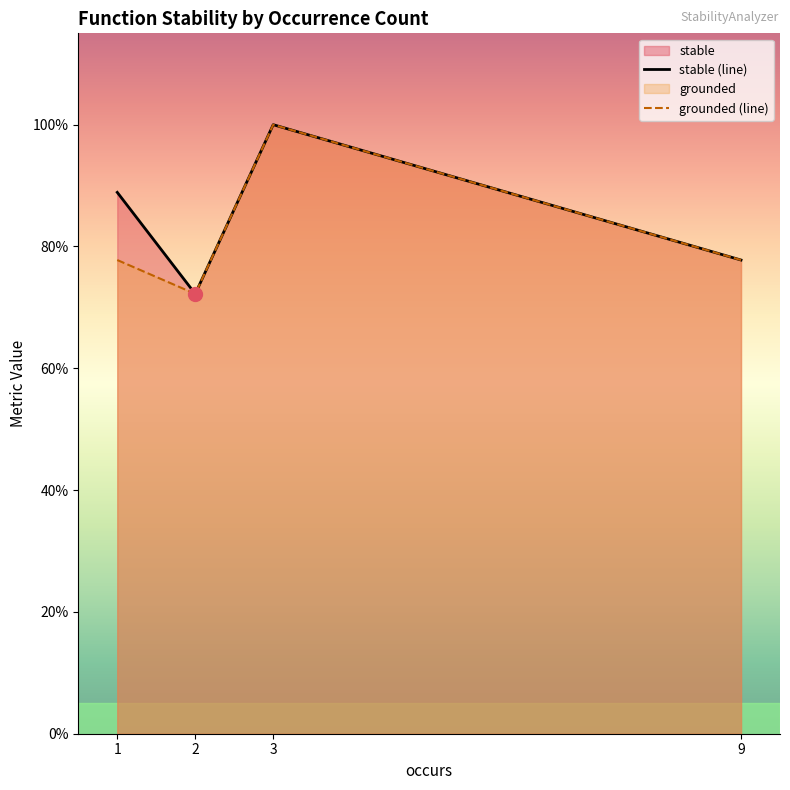

Which label corresponds to the largest value in the chart?

3